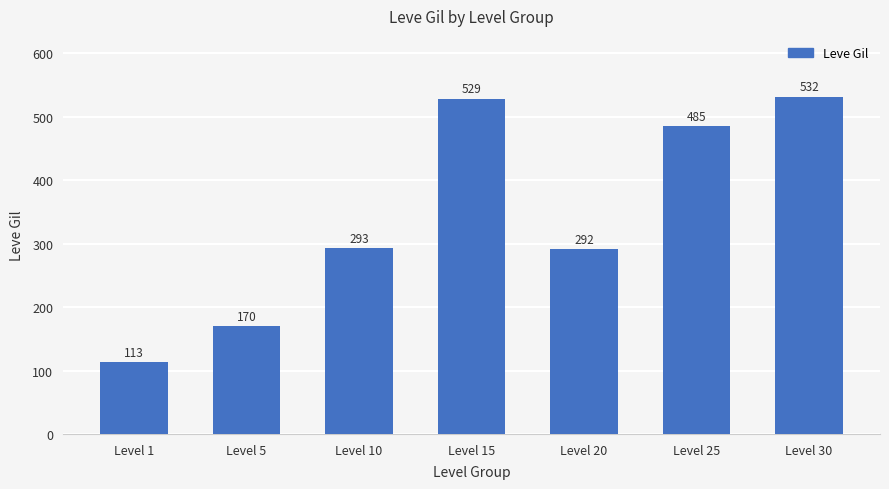

Rank the categories by value from highest to lowest.

Level 30, Level 15, Level 25, Level 10, Level 20, Level 5, Level 1